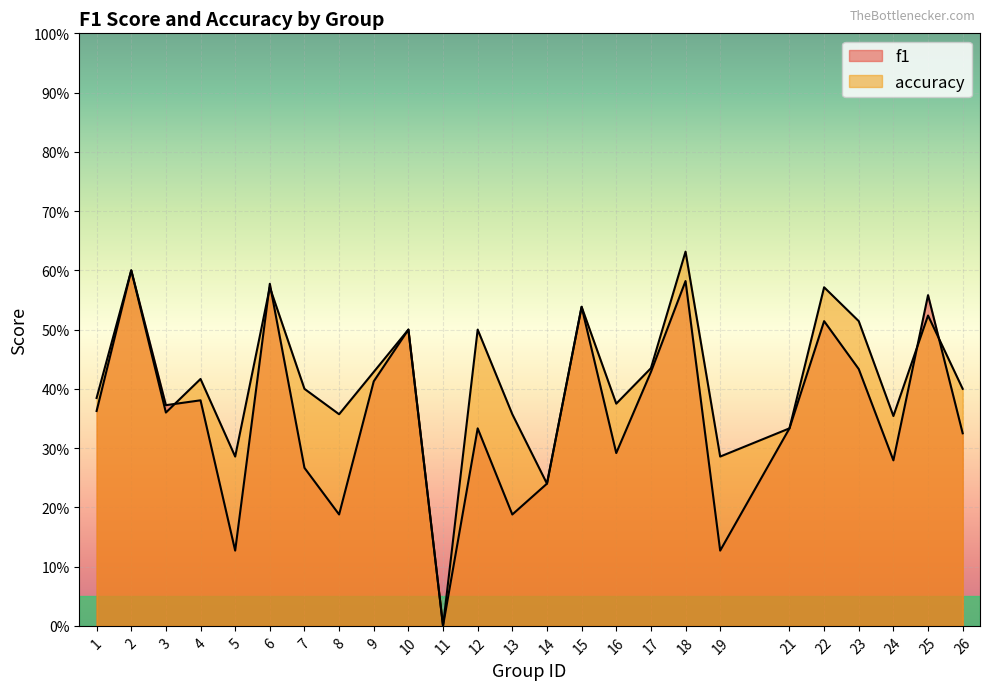

Reading right to left, what are all the values shown in this chart?

f1: 26=0.3	25=0.6	24=0.3	23=0.4	22=0.5	21=0.3	19=0.1	18=0.6	17=0.4	16=0.3	15=0.5	14=0.2	13=0.2	12=0.3	11=0.0	10=0.5	9=0.4	8=0.2	7=0.3	6=0.6	5=0.1	4=0.4	3=0.4	2=0.6	1=0.4
accuracy: 26=0.4	25=0.5	24=0.4	23=0.5	22=0.6	21=0.3	19=0.3	18=0.6	17=0.4	16=0.4	15=0.5	14=0.2	13=0.4	12=0.5	11=0.0	10=0.5	9=0.4	8=0.4	7=0.4	6=0.6	5=0.3	4=0.4	3=0.4	2=0.6	1=0.4